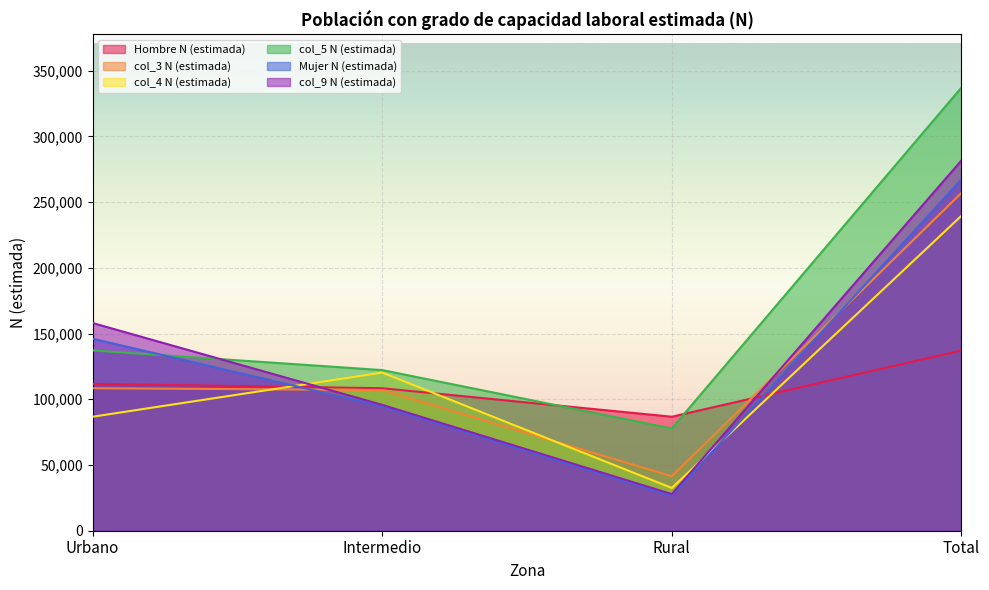

List the series in order of their peak value, lowest first.

Hombre N (estimada), col_4 N (estimada), col_3 N (estimada), Mujer N (estimada), col_9 N (estimada), col_5 N (estimada)